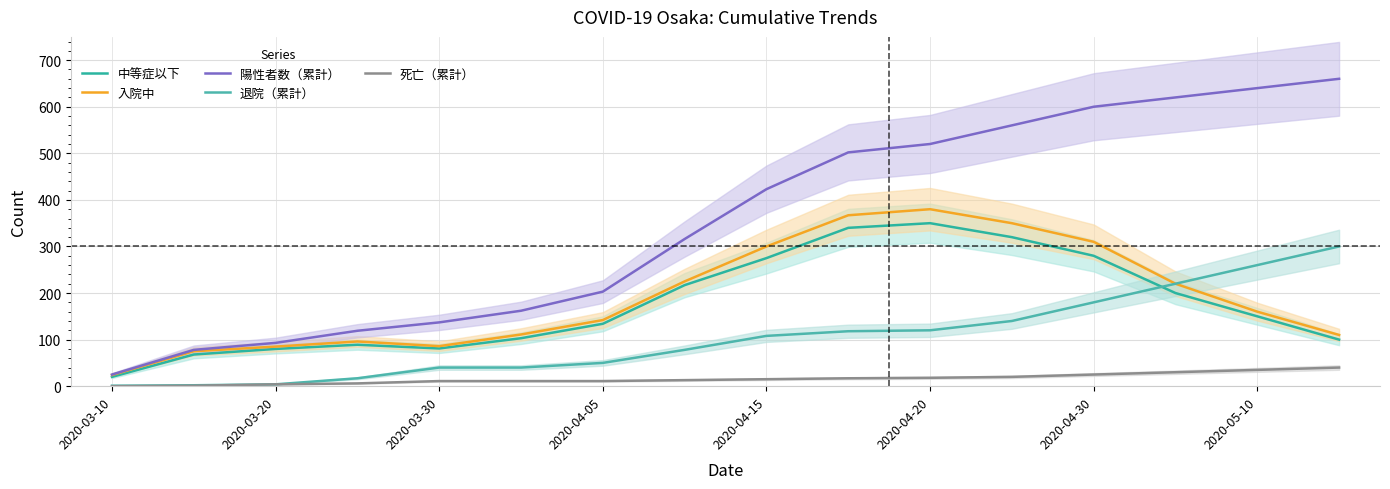

Reading left to right, what are all the values shown in this chart?

中等症以下: 20	68	80	89	81	103	134	217	275	340	350	320	280	200	150	100
入院中: 24	75	85	96	86	111	142	225	300	367	380	350	310	220	160	110
陽性者数（累計）: 25	78	93	119	137	162	203	316	423	502	520	560	600	620	640	660
退院（累計）: 1	2	4	17	40	40	50	78	108	118	120	140	180	220	260	300
死亡（累計）: 0	1	4	6	11	11	11	13	15	17	18	20	25	30	35	40